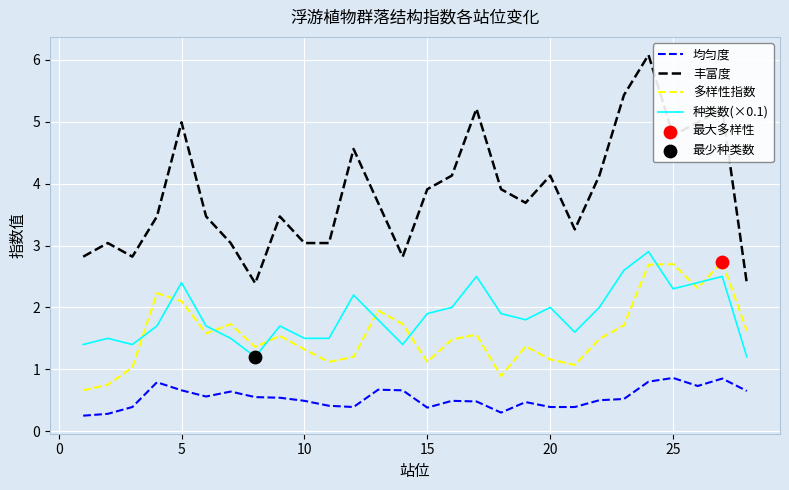

Which series has the largest total across all categories?

丰富度